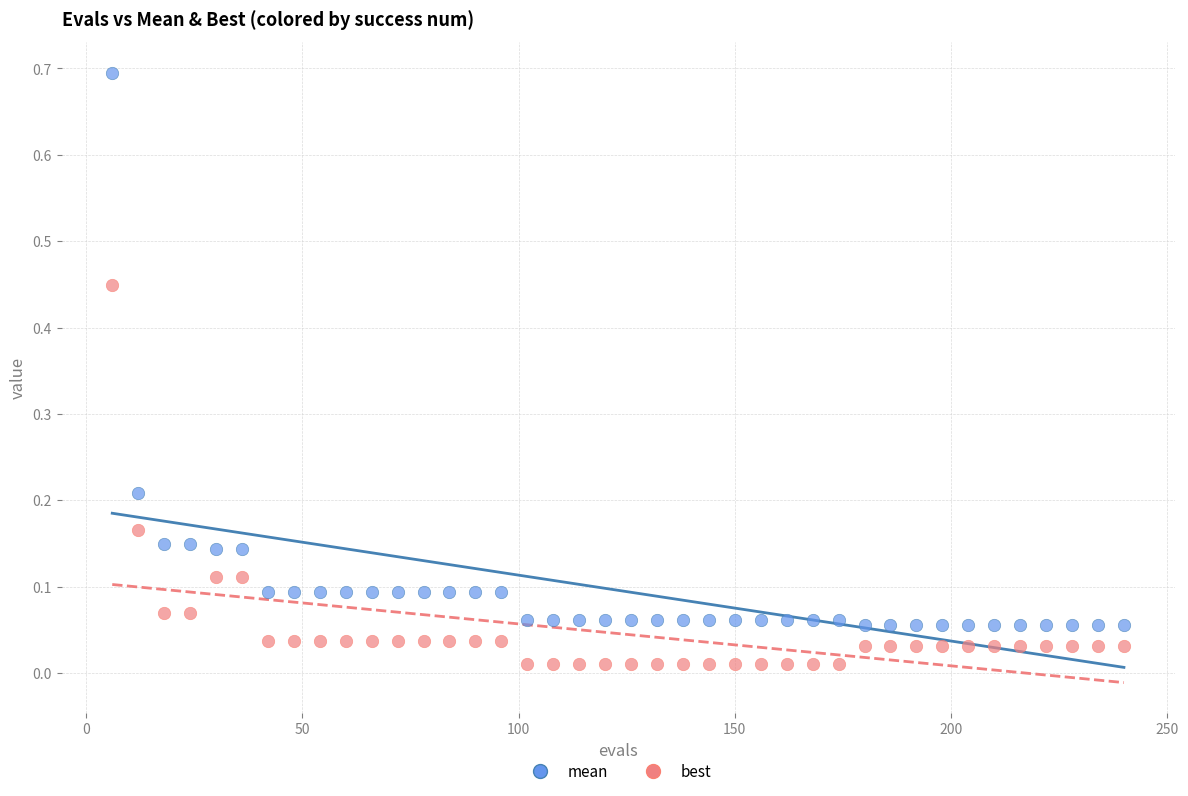

Which series has the widest spread of Y values?

mean